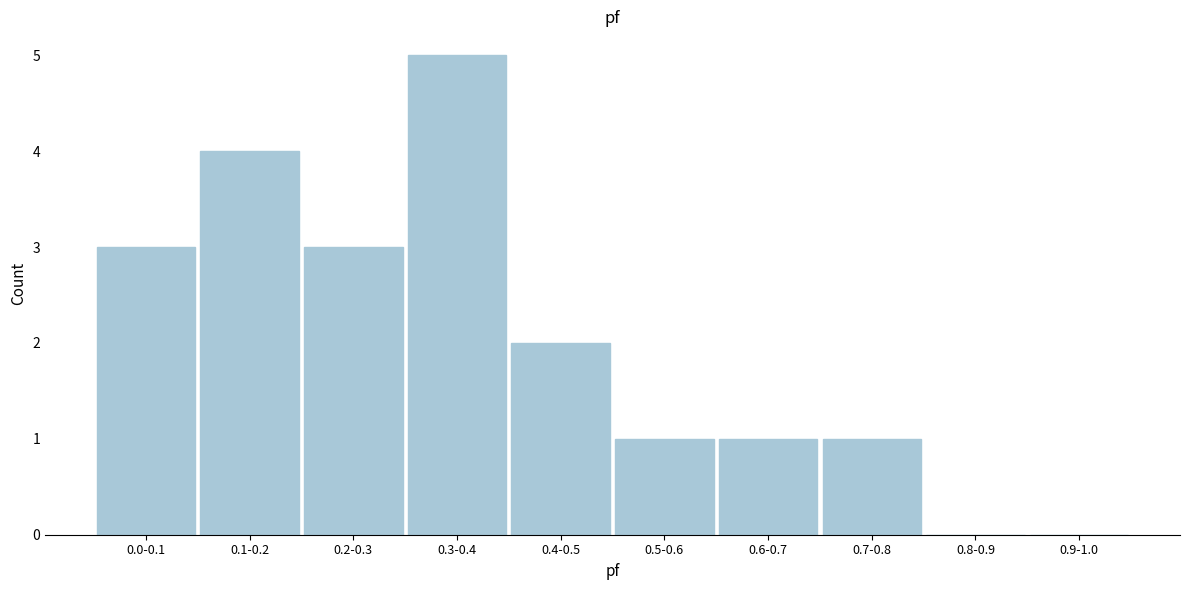

What is the greatest value displayed?

5